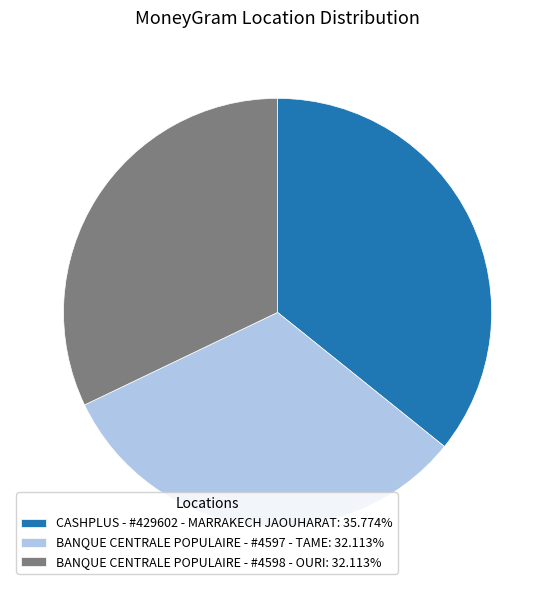

True or false: BANQUE CENTRALE POPULAIRE - #4597 - TAME accounts for 39% of the total.

False